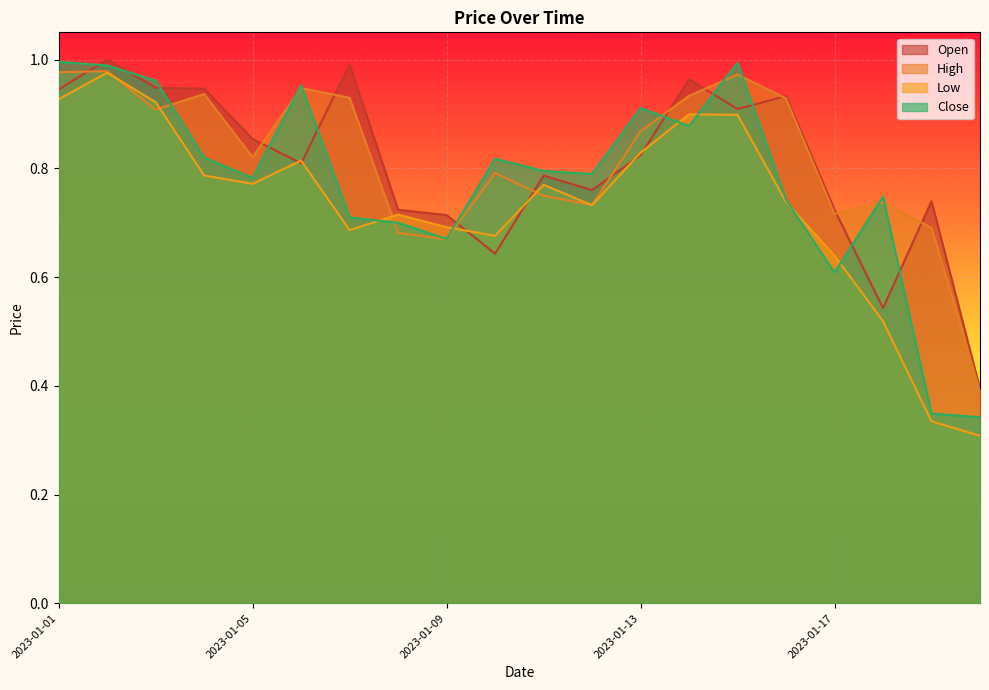

Reading right to left, extract all data points from this chart.

Open: 2023-01-20=0.4	2023-01-19=0.7	2023-01-18=0.5	2023-01-17=0.7	2023-01-16=0.9	2023-01-15=0.9	2023-01-14=1.0	2023-01-13=0.8	2023-01-12=0.8	2023-01-11=0.8	2023-01-10=0.6	2023-01-09=0.7	2023-01-08=0.7	2023-01-07=1.0	2023-01-06=0.8	2023-01-05=0.9	2023-01-04=0.9	2023-01-03=0.9	2023-01-02=1.0	2023-01-01=0.9
High: 2023-01-20=0.4	2023-01-19=0.7	2023-01-18=0.7	2023-01-17=0.7	2023-01-16=0.9	2023-01-15=1.0	2023-01-14=0.9	2023-01-13=0.9	2023-01-12=0.7	2023-01-11=0.7	2023-01-10=0.8	2023-01-09=0.7	2023-01-08=0.7	2023-01-07=0.9	2023-01-06=0.9	2023-01-05=0.8	2023-01-04=0.9	2023-01-03=0.9	2023-01-02=1.0	2023-01-01=1.0
Low: 2023-01-20=0.3	2023-01-19=0.3	2023-01-18=0.5	2023-01-17=0.6	2023-01-16=0.7	2023-01-15=0.9	2023-01-14=0.9	2023-01-13=0.8	2023-01-12=0.7	2023-01-11=0.8	2023-01-10=0.7	2023-01-09=0.7	2023-01-08=0.7	2023-01-07=0.7	2023-01-06=0.8	2023-01-05=0.8	2023-01-04=0.8	2023-01-03=0.9	2023-01-02=1.0	2023-01-01=0.9
Close: 2023-01-20=0.3	2023-01-19=0.3	2023-01-18=0.7	2023-01-17=0.6	2023-01-16=0.7	2023-01-15=1.0	2023-01-14=0.9	2023-01-13=0.9	2023-01-12=0.8	2023-01-11=0.8	2023-01-10=0.8	2023-01-09=0.7	2023-01-08=0.7	2023-01-07=0.7	2023-01-06=1.0	2023-01-05=0.8	2023-01-04=0.8	2023-01-03=1.0	2023-01-02=1.0	2023-01-01=1.0